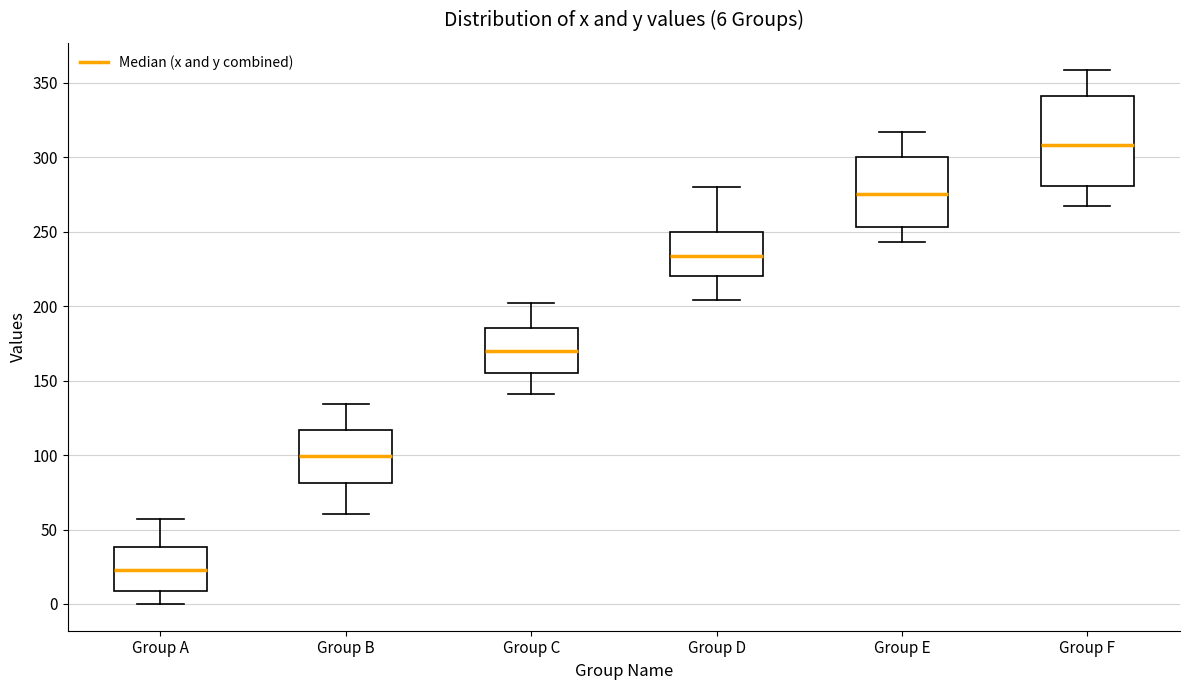

Which box is the tallest, from its lower edge to its upper edge?

Group F